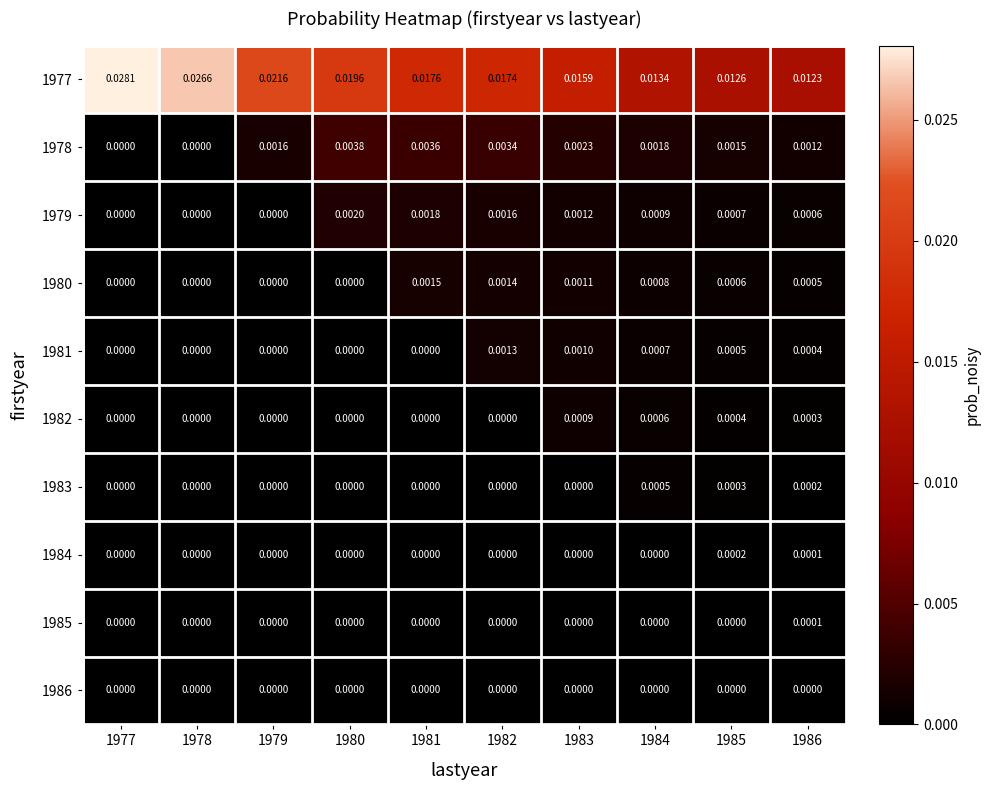

Which series has the widest spread of values?

1977